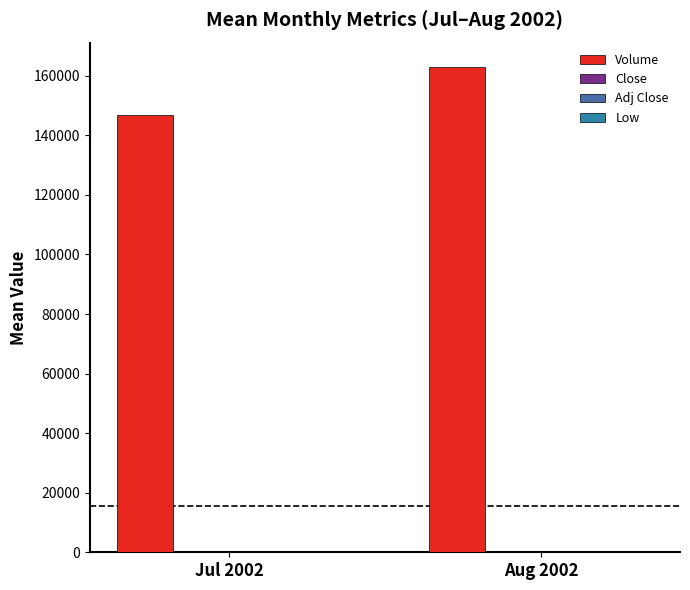

Does the chart contain stacked bars?

No